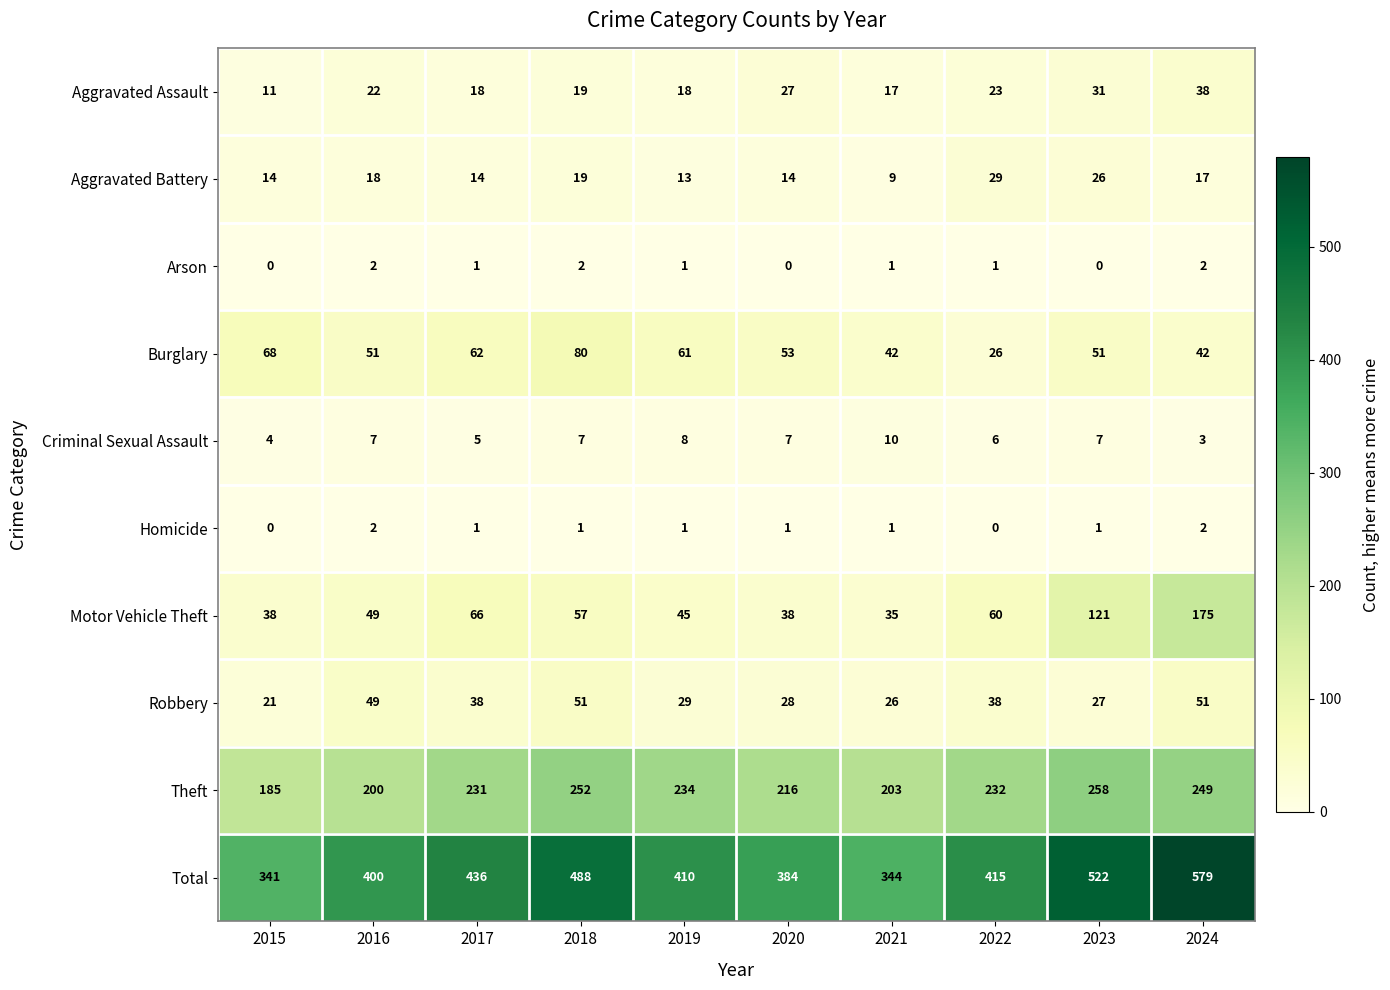

What is the maximum value for Total?

579